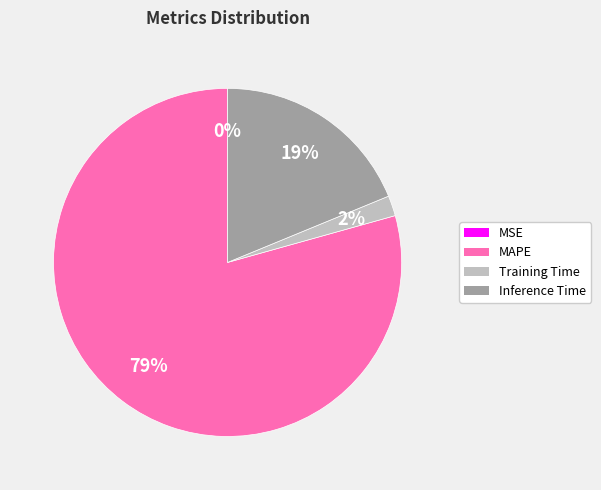

Does any single category account for the majority?

Yes